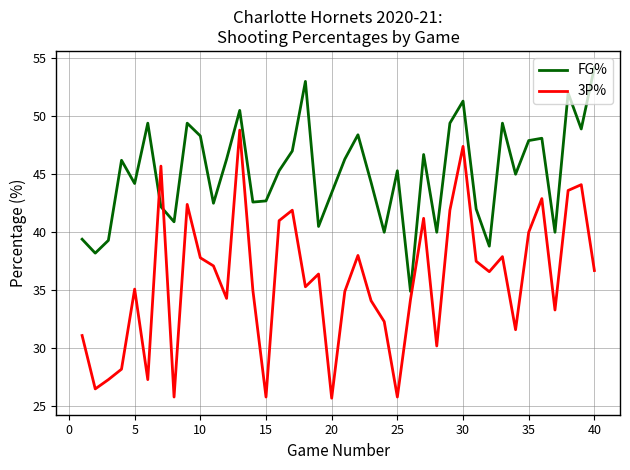

What is the maximum value shown in the chart?

54.2